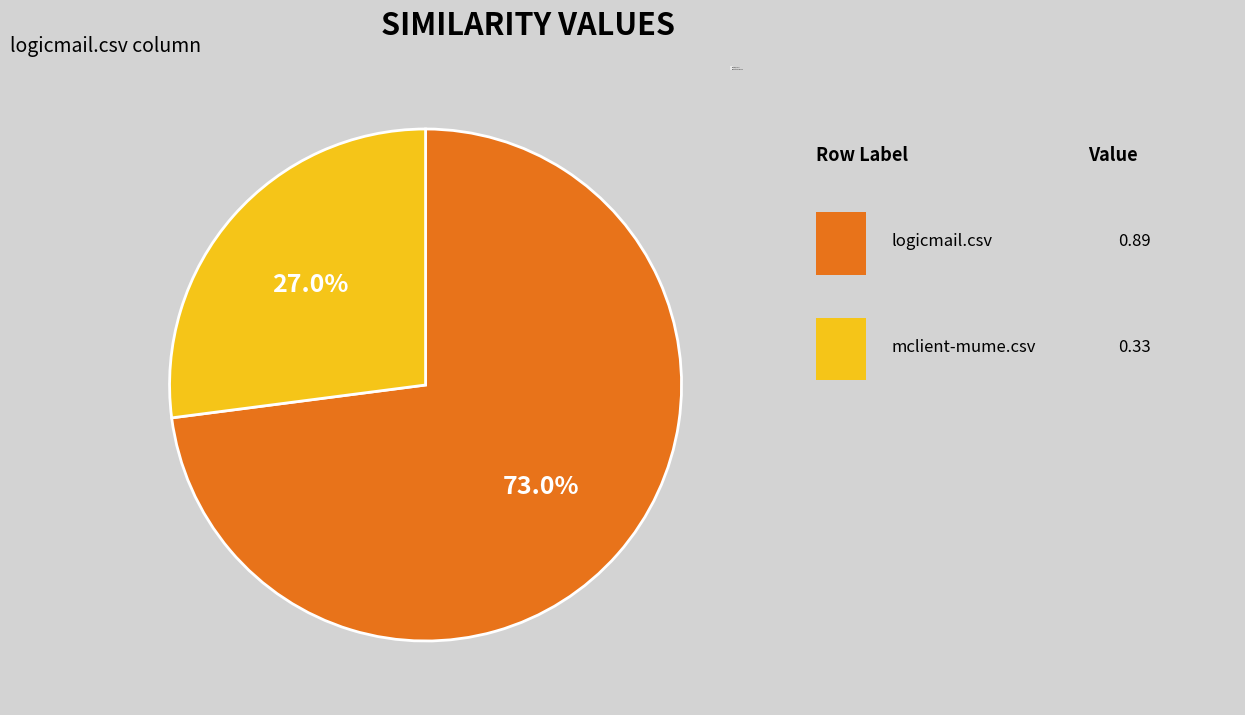

To the nearest percent, what is the difference between the mclient-mume.csv and logicmail.csv slice percentages?

46%